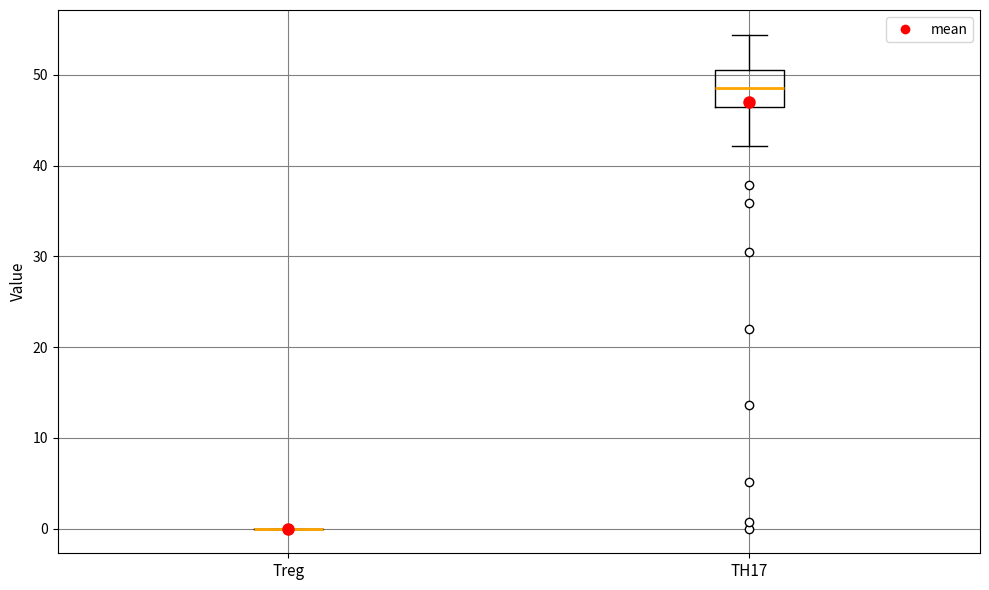

Where does the lower whisker of the box for TH17 end on the y-axis? The values are not printed on the chart, so give them approximately, as read against the axis.

42